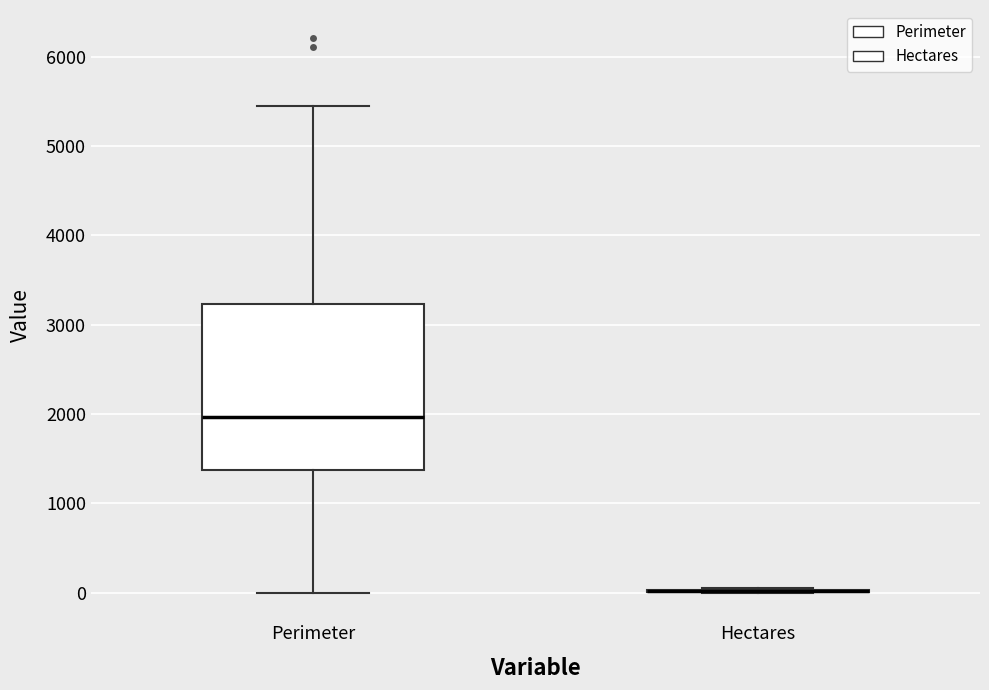

Where is the upper edge of the box for Perimeter on the y-axis? The values are not printed on the chart, so give them approximately, as read against the axis.

3200